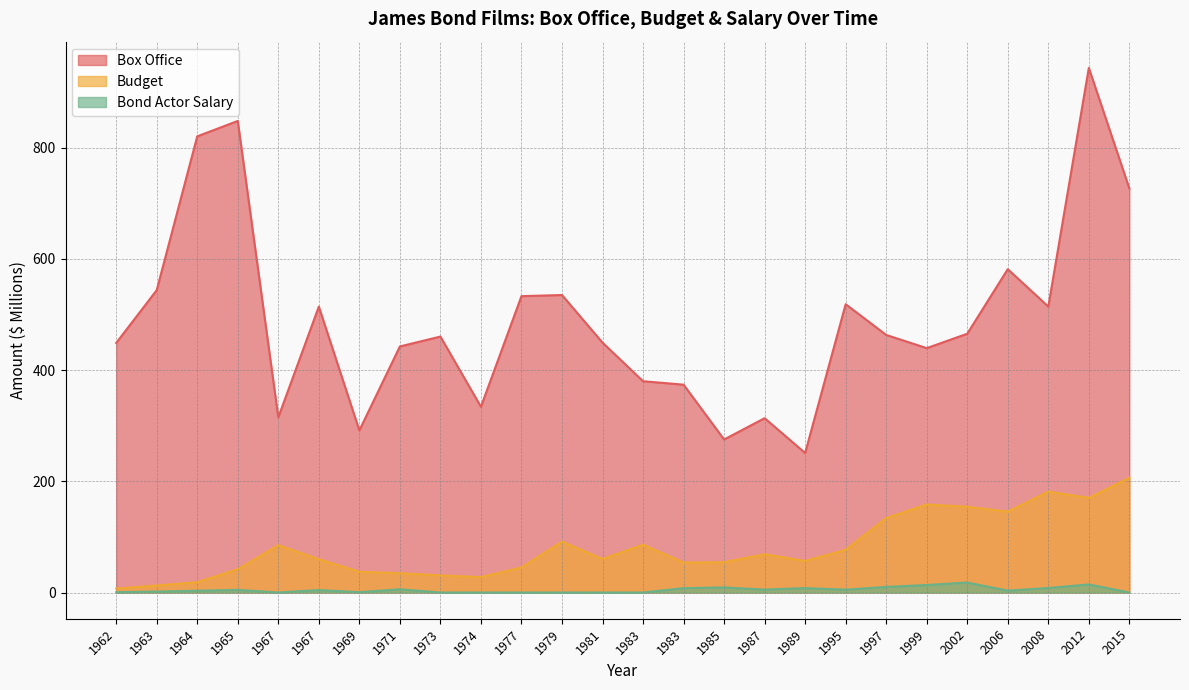

How many categories are shown in the chart?

26